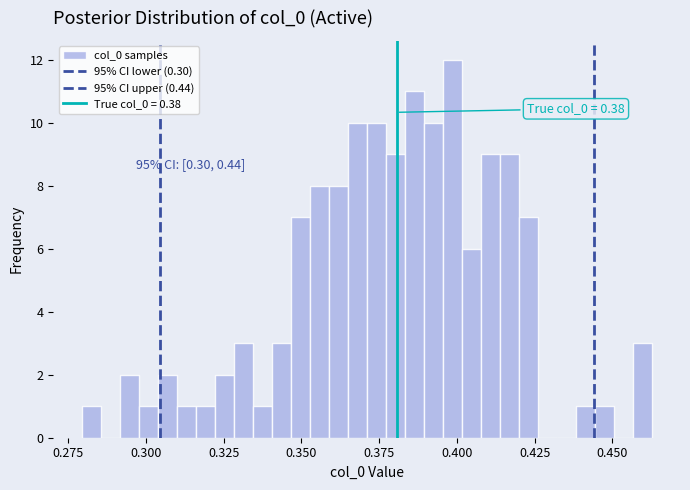

Read against the x-axis, roughly where is the centre of the tallest bar?

0.400